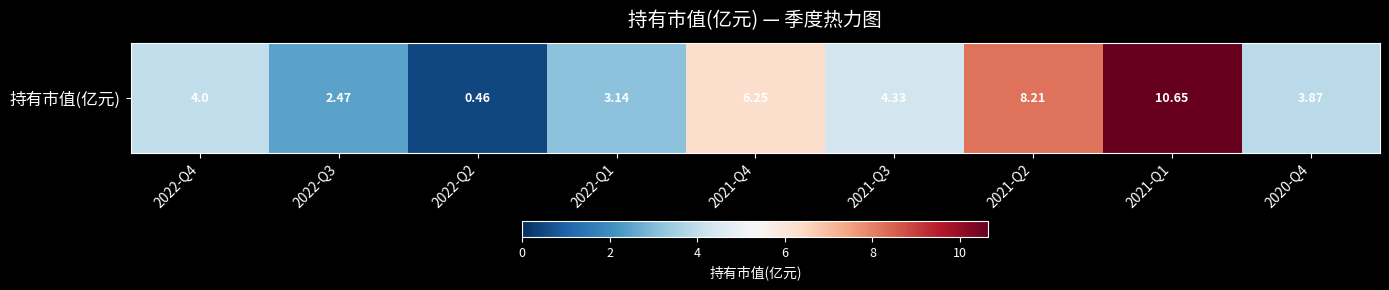

What is the difference between the second highest and second lowest values?

5.7